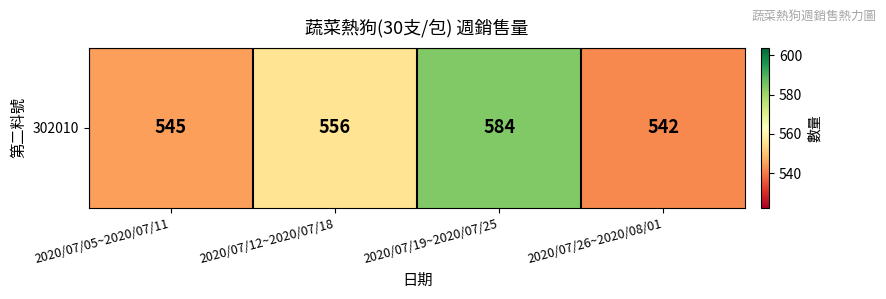

Rank the categories by value from highest to lowest.

2020/07/19~2020/07/25, 2020/07/12~2020/07/18, 2020/07/05~2020/07/11, 2020/07/26~2020/08/01